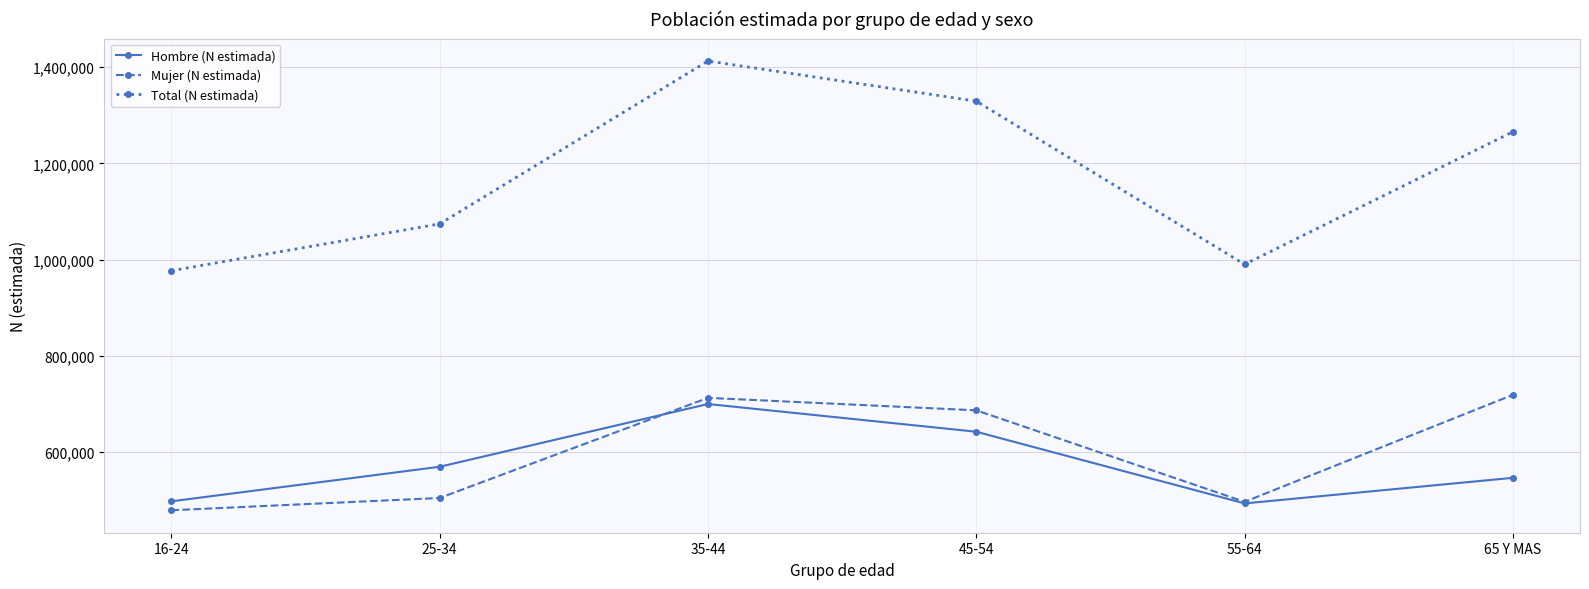

Reading right to left, extract all data points from this chart.

Hombre (N estimada): 65 Y MAS=546566	55-64=493397	45-54=642343	35-44=699923	25-34=569551	16-24=497721
Mujer (N estimada): 65 Y MAS=718998	55-64=496713	45-54=686813	35-44=712694	25-34=504673	16-24=479168
Total (N estimada): 65 Y MAS=1265564	55-64=990110	45-54=1329156	35-44=1412617	25-34=1074224	16-24=976890